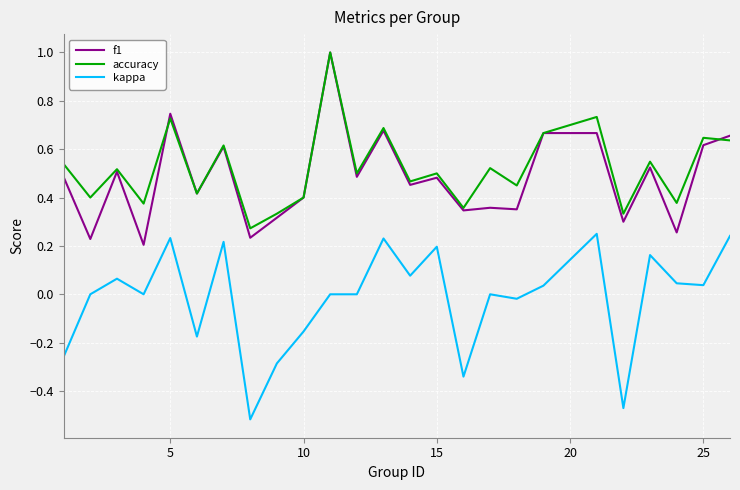

What is the maximum value for accuracy?

1.0